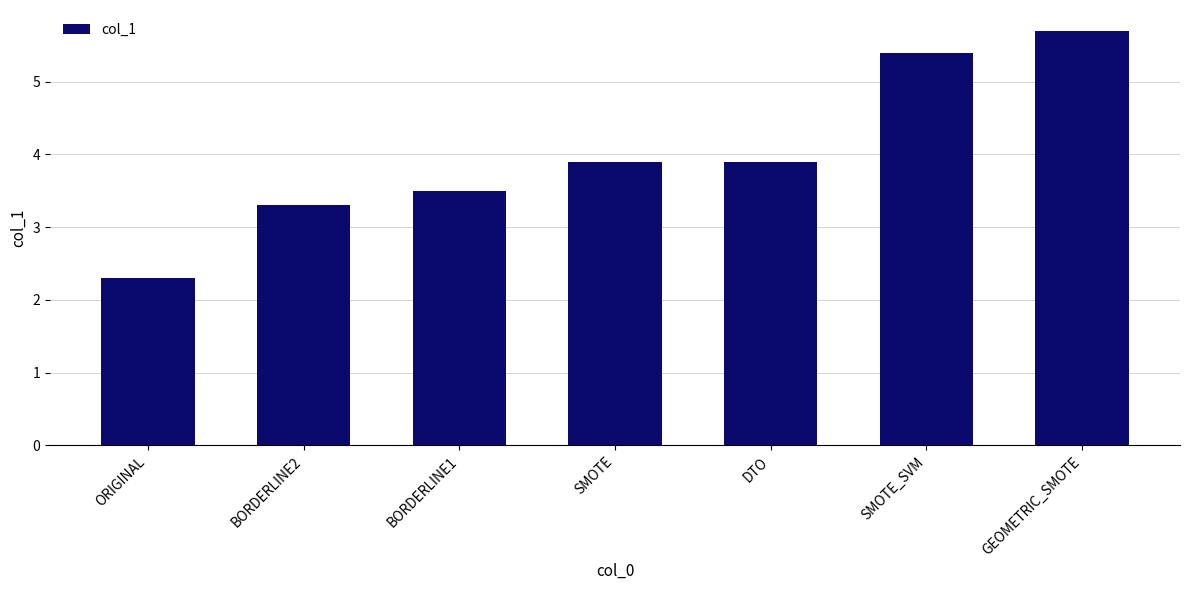

Which category has the highest value across all series?

GEOMETRIC_SMOTE